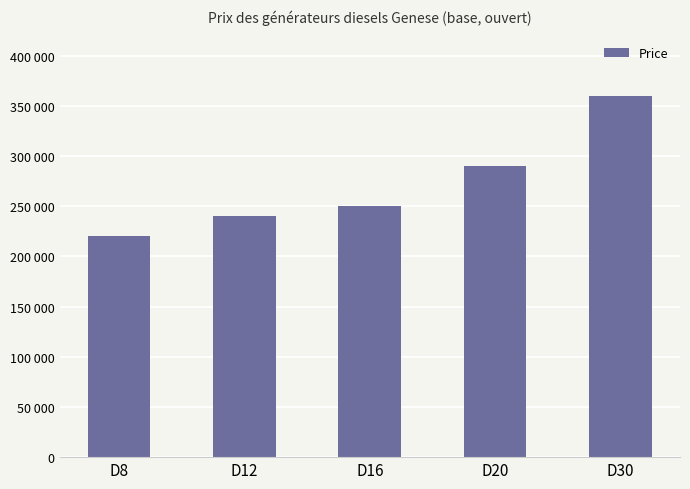

At which label does the data first exceed 250000?

D20